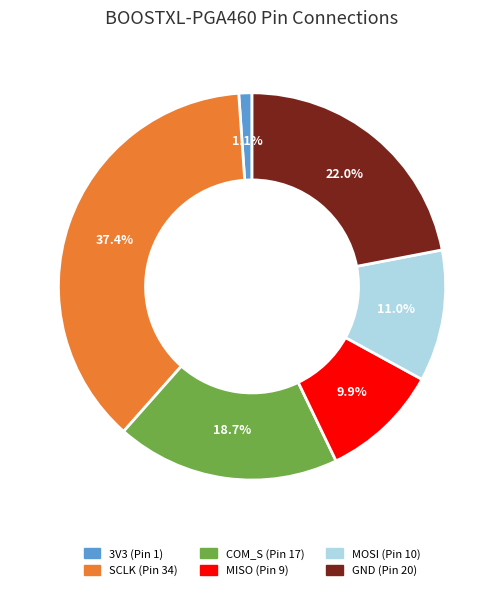

Between GND (Pin 20) and MISO (Pin 9), which is larger?

GND (Pin 20)